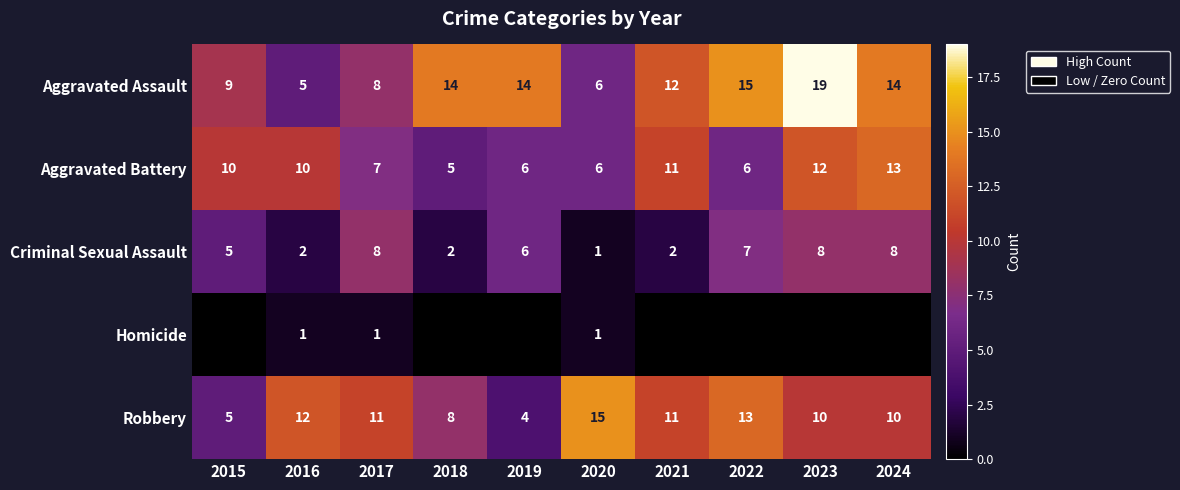

At which label does Robbery reach its minimum?

2019